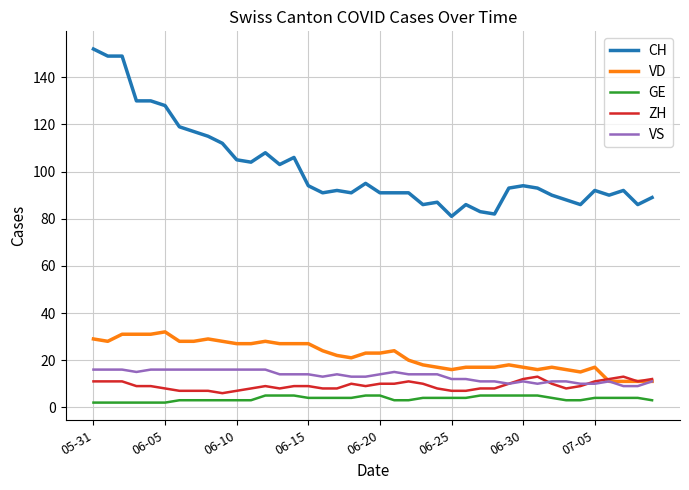

True or false: VS and CH intersect in this chart.

False